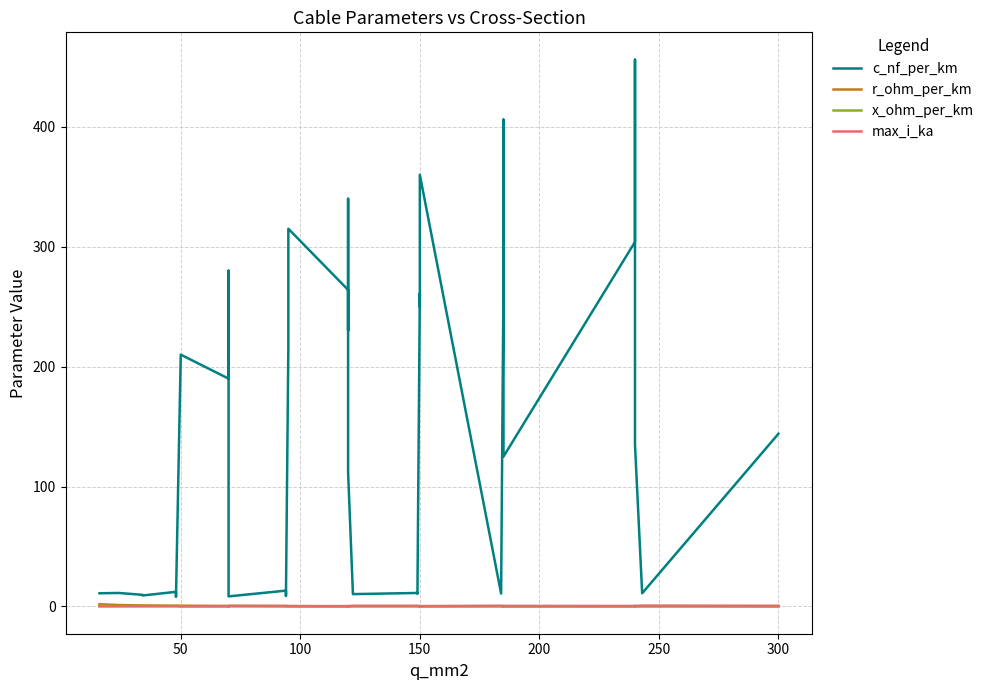

Is the value of max_i_ka at 250 greater than the value of x_ohm_per_km at 14?

No